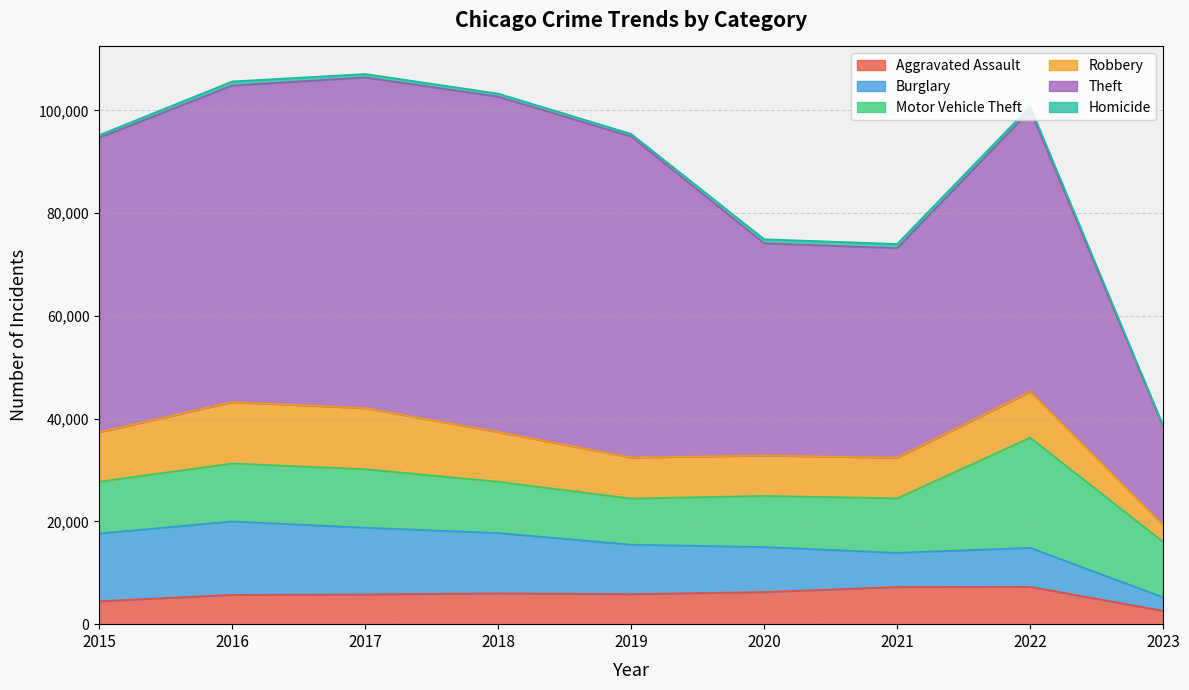

Where does the Motor Vehicle Theft series first go above 10598?

2016